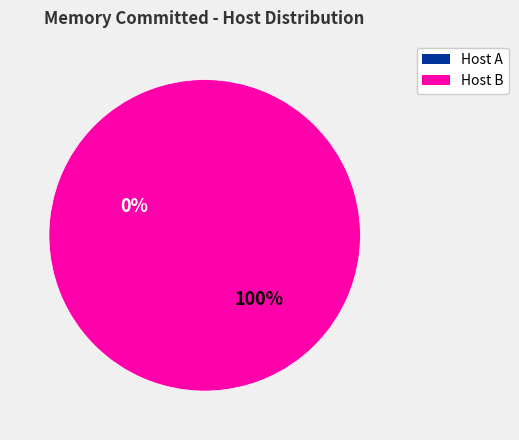

To the nearest percent, what is the average slice percentage?

50%